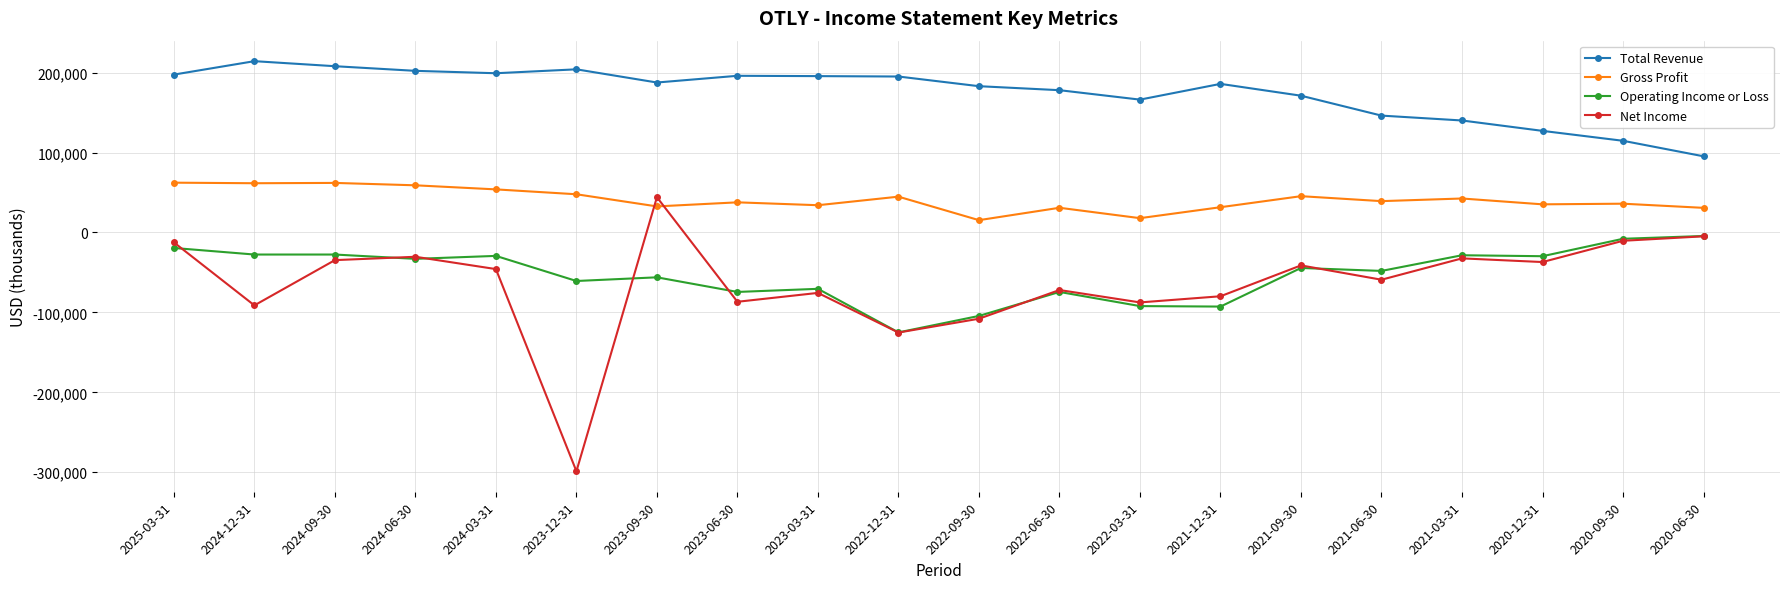

True or false: Gross Profit and Operating Income or Loss intersect in this chart.

False